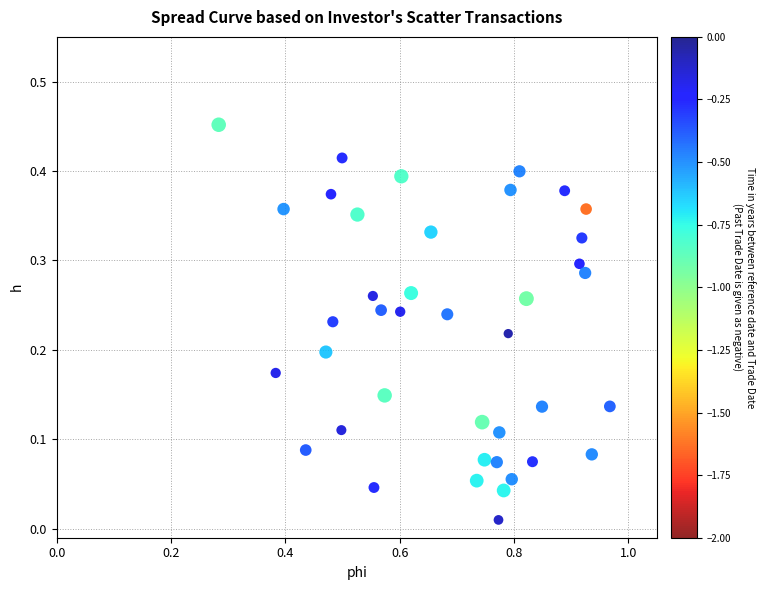

What is the range of X values (max minus min)?

0.7